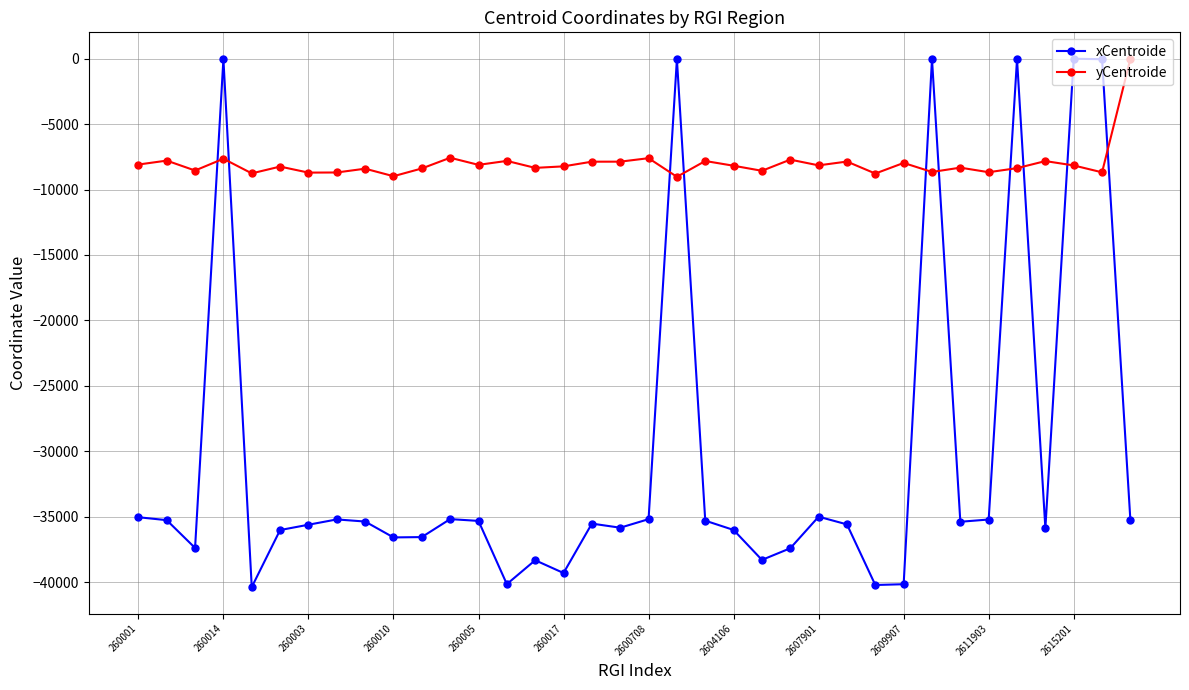

Does the chart have visible grid lines?

Yes